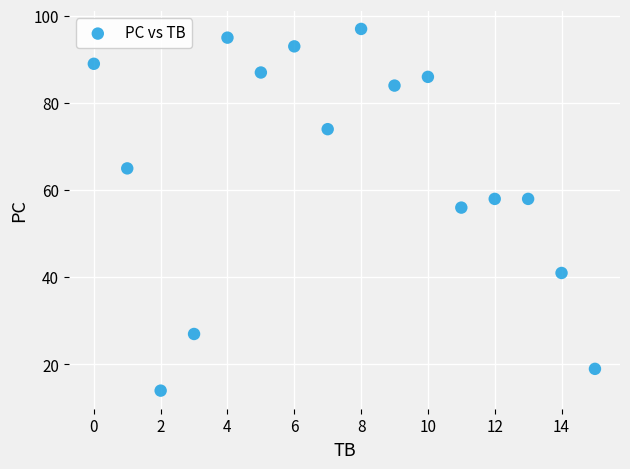

What Y value in the scatter plot is closest to 55?

56